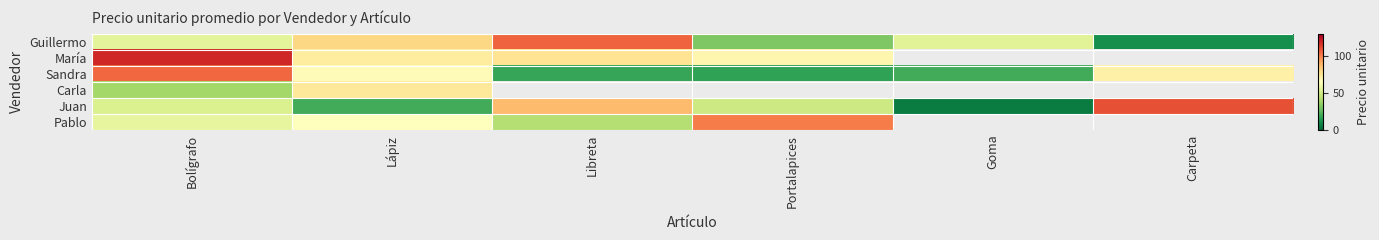

Which series has the largest total across all categories?

Guillermo